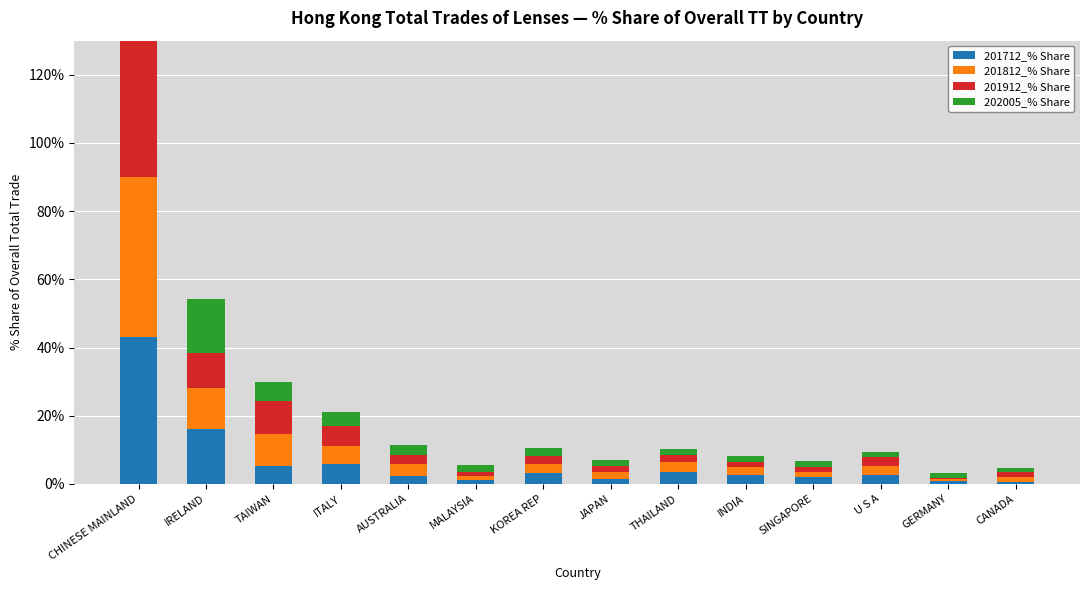

The 202005_% Share series shows 4.0 at ITALY. True or false?

True